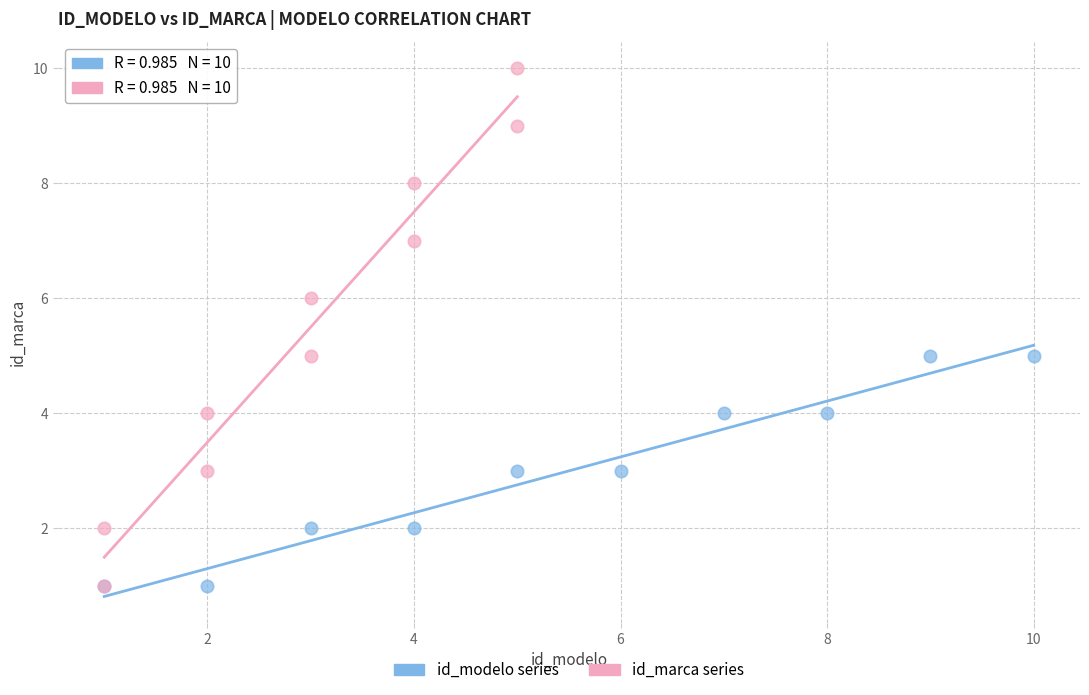

Which series reaches the maximum Y coordinate?

id_marca series